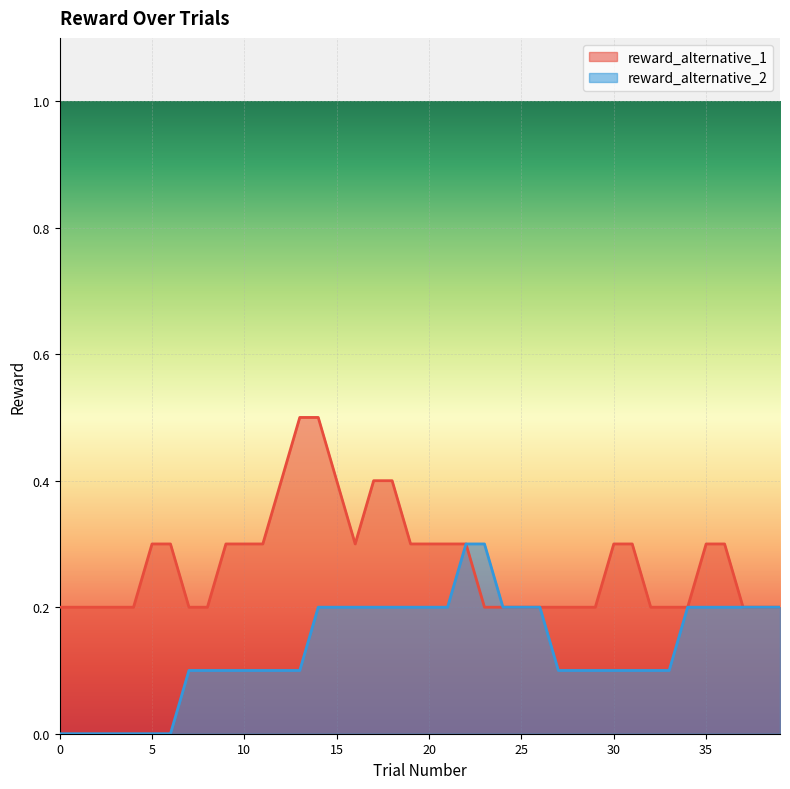

Which series has the largest total across all categories?

reward_alternative_1